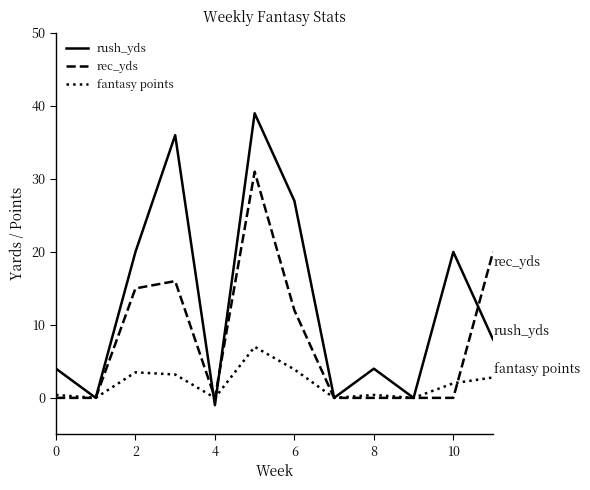

Which series has the largest total across all categories?

rush_yds